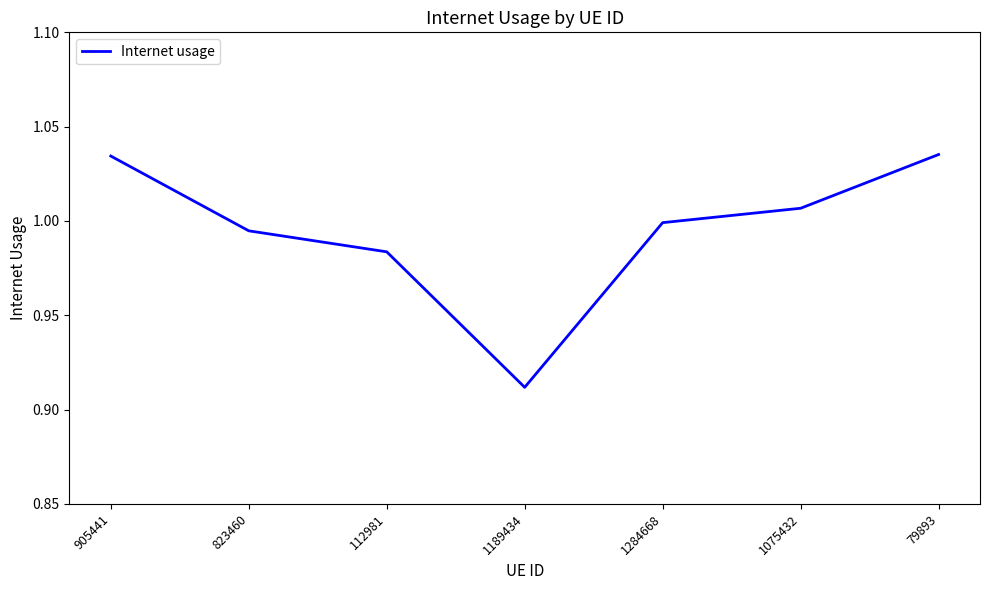

What is the sum of the values at 79893 and 1284668?

2.0